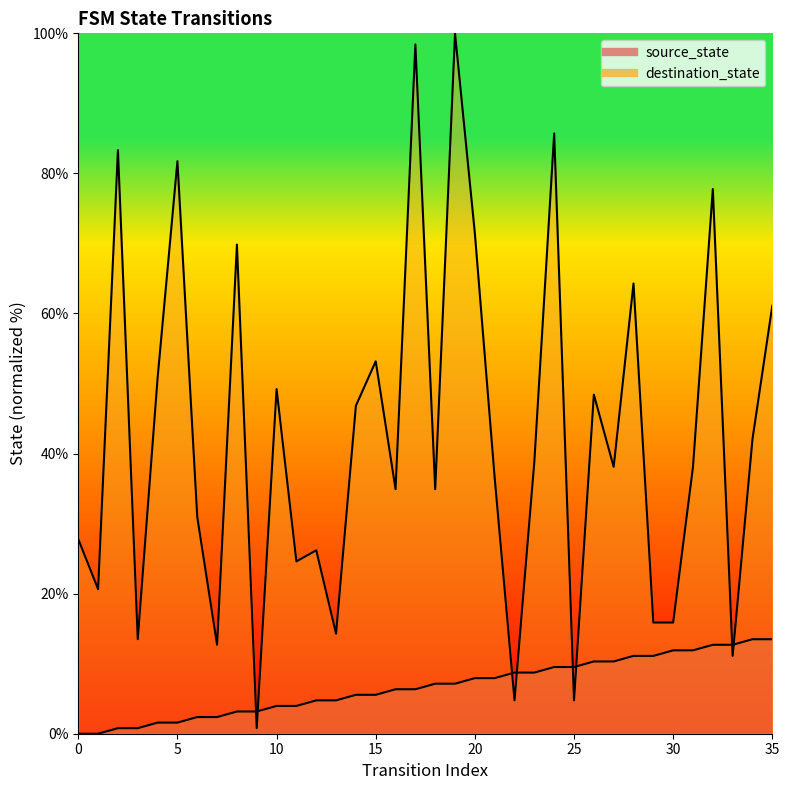

How many lines are shown in the chart?

2